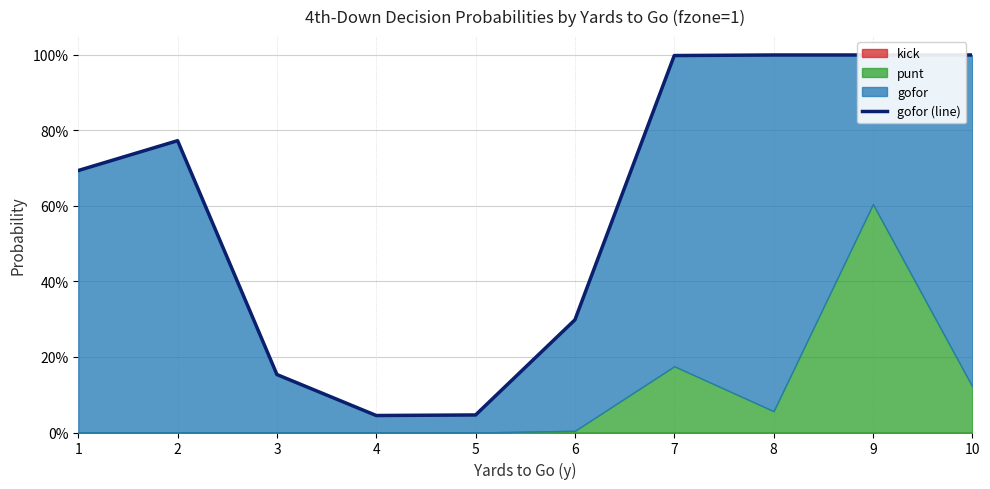

What is the difference between the maximum and second lowest values?

1.0